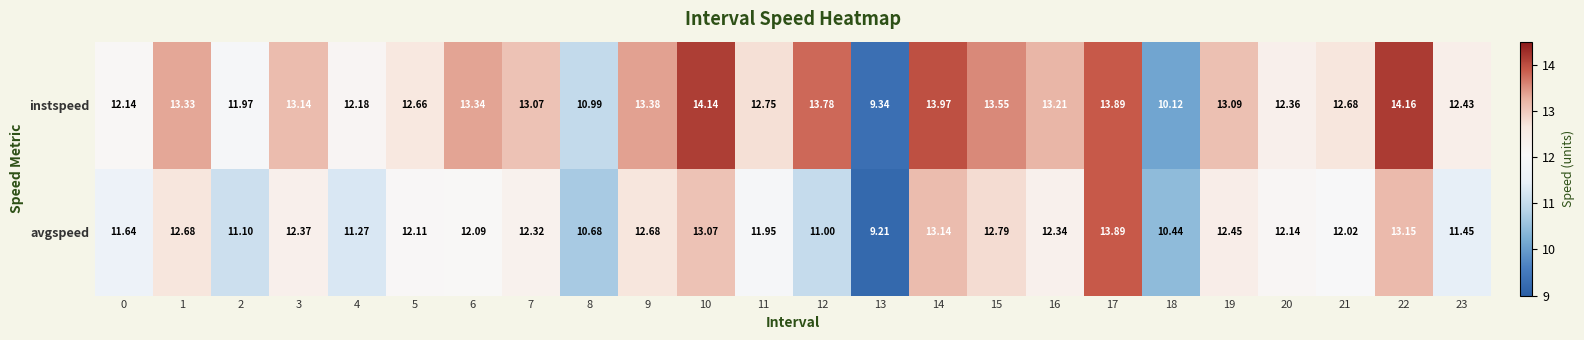

Which series has the largest range (max minus min)?

instspeed